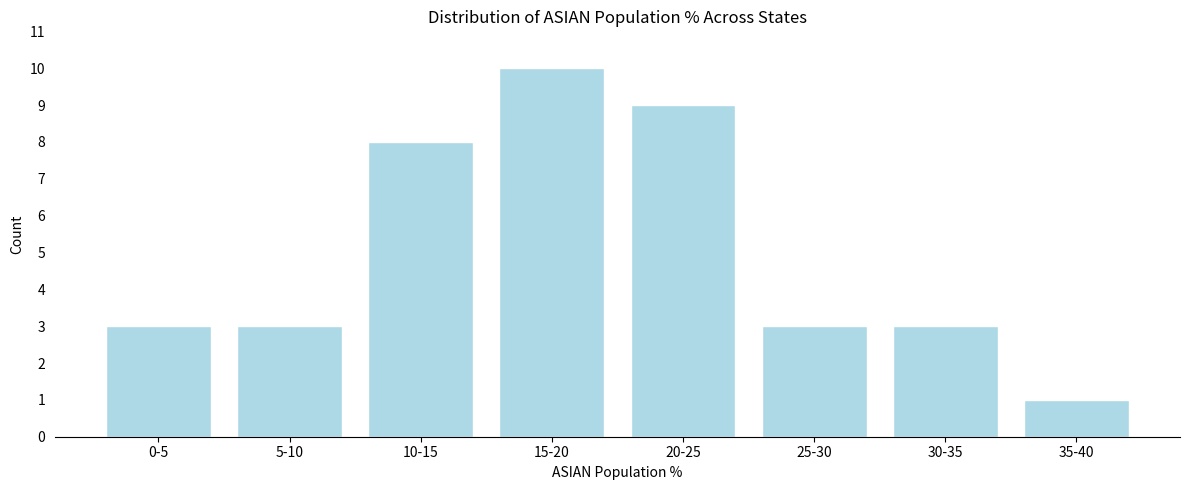

Reading left to right, list all the values displayed in this chart.

0-5=3	5-10=3	10-15=8	15-20=10	20-25=9	25-30=3	30-35=3	35-40=1